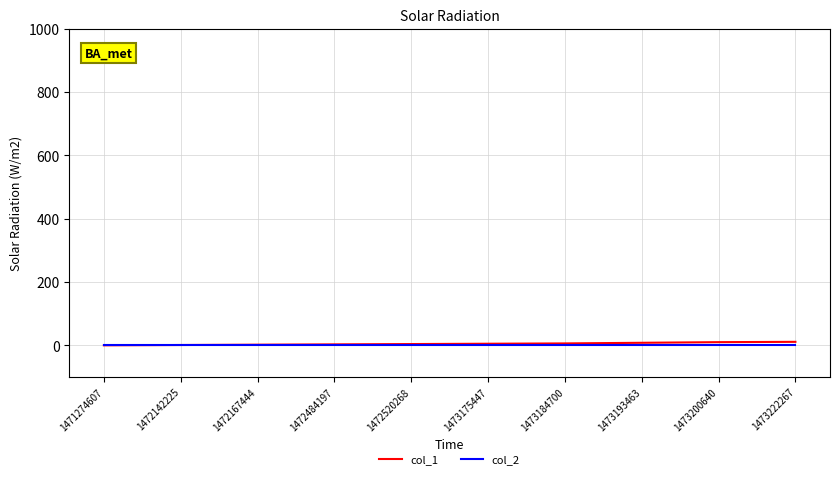

What are all the series names shown in the legend?

col_1, col_2